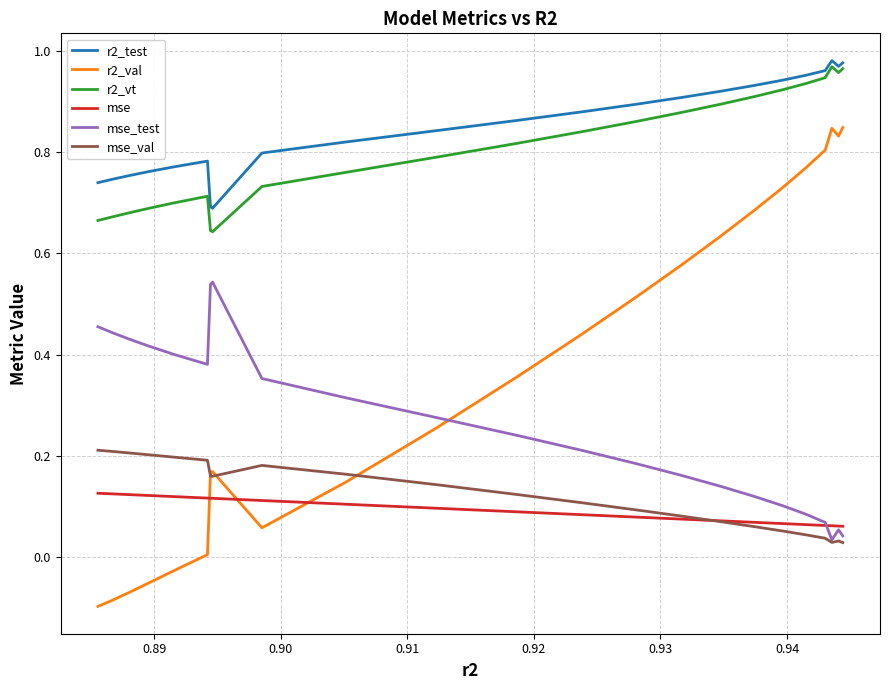

Which series has the widest spread of values?

r2_val